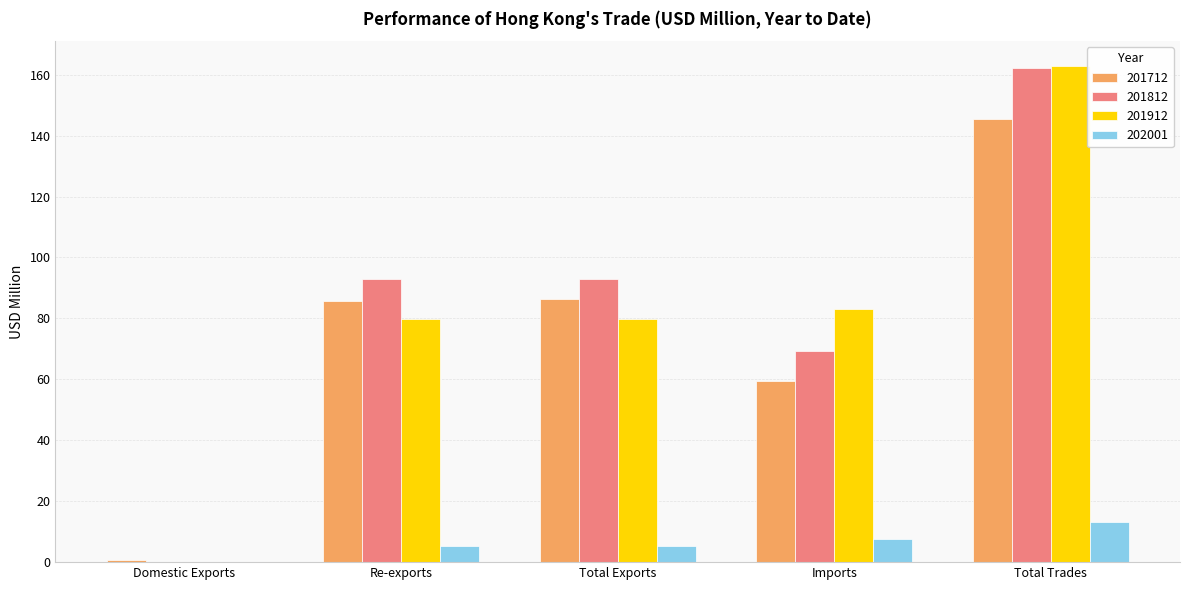

Is it true that 201712 equals 53.9 at Re-exports?

False